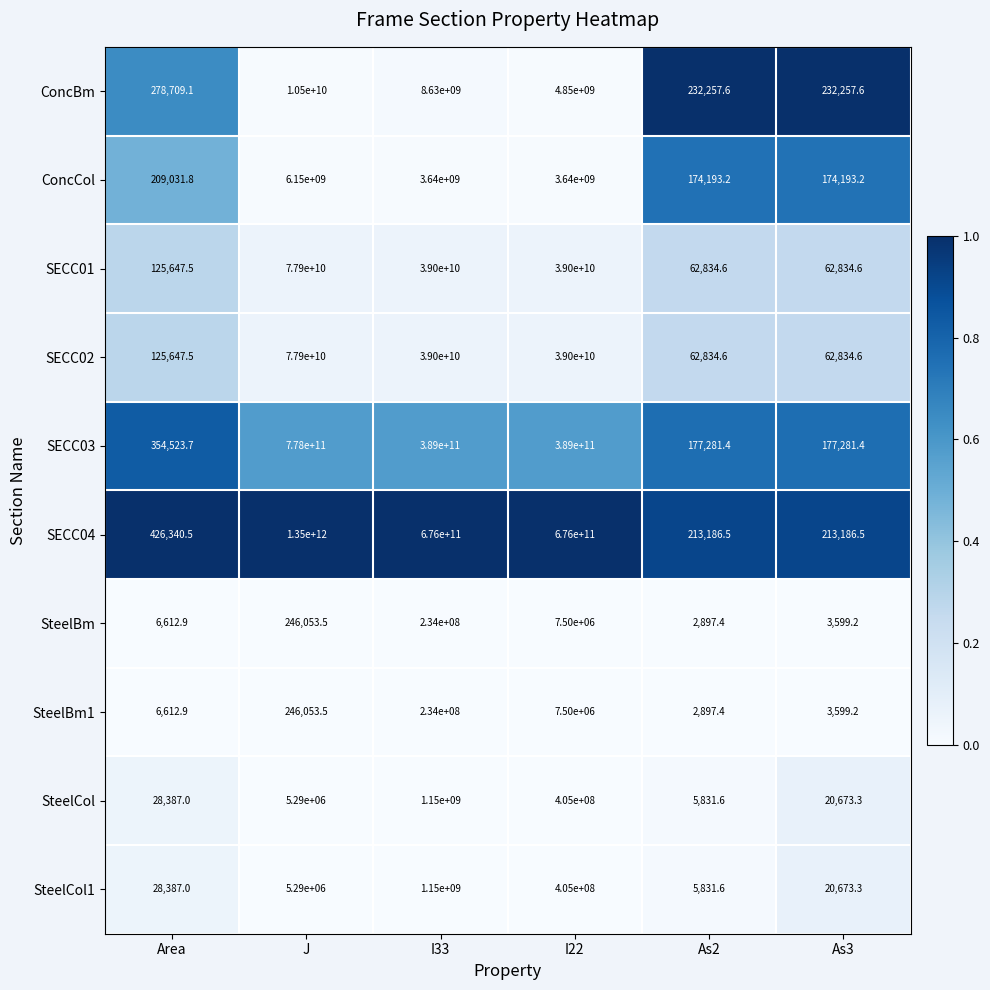

Where is SECC04 nearest to the value 675000106593?

I33